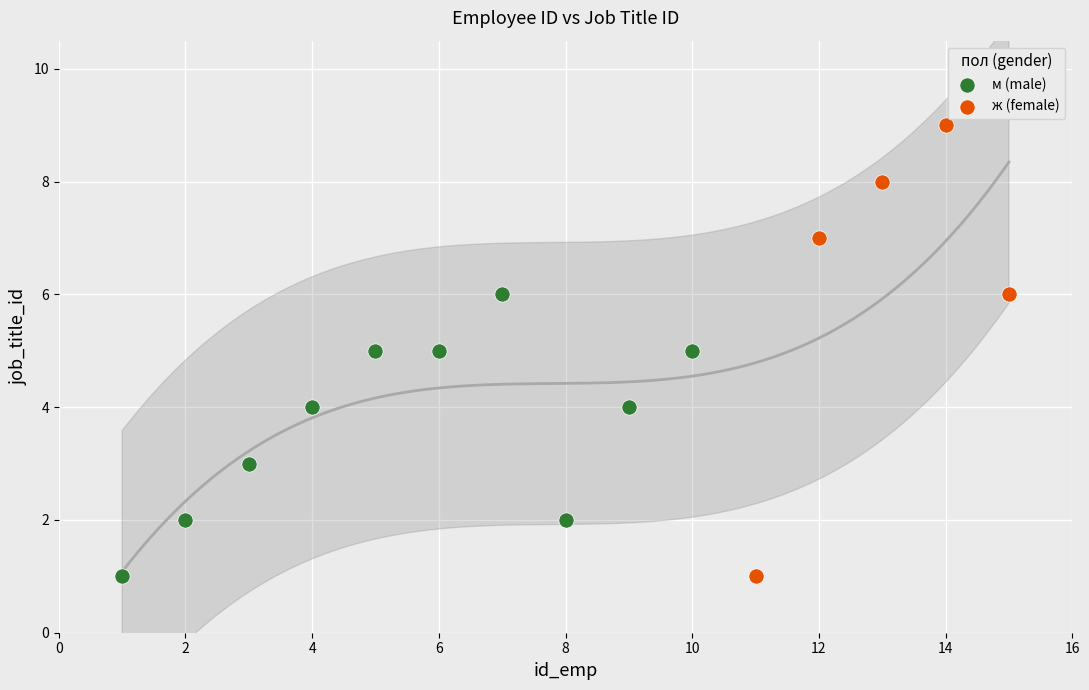

Which series has the largest Y range (max minus min)?

ж (female)